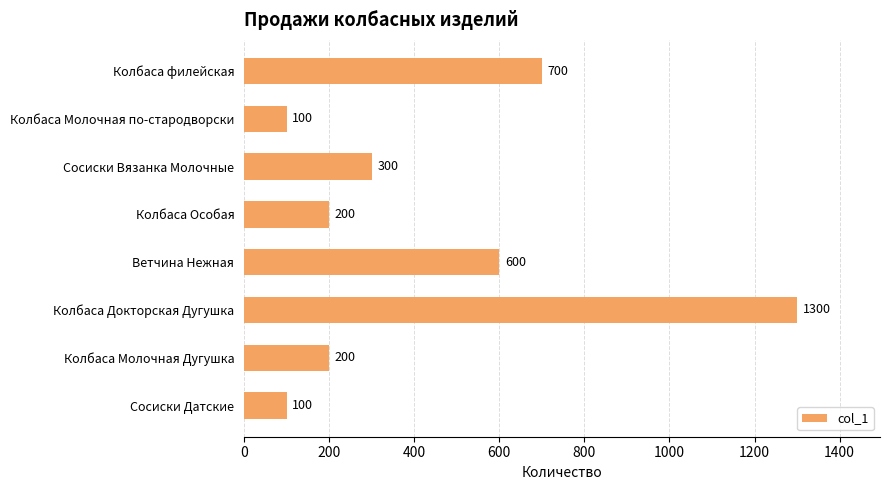

Which has a higher value, Колбаса филейская or Колбаса Особая?

Колбаса филейская